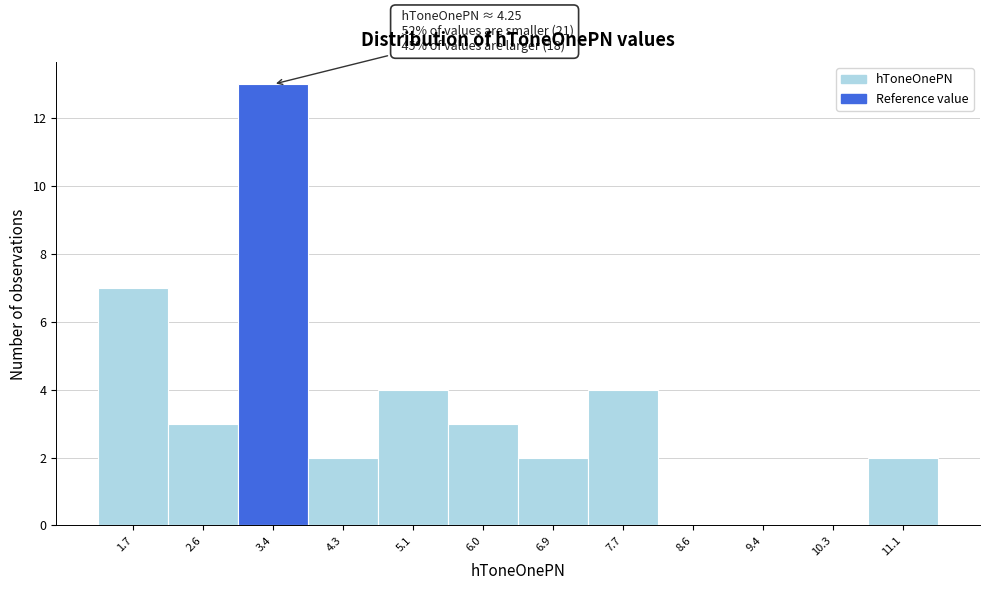

Reading left to right, extract all data points from this chart.

1.7=7	2.6=3	3.4=13	4.3=2	5.1=4	6.0=3	6.9=2	7.7=4	8.6=0	9.4=0	10.3=0	11.1=2